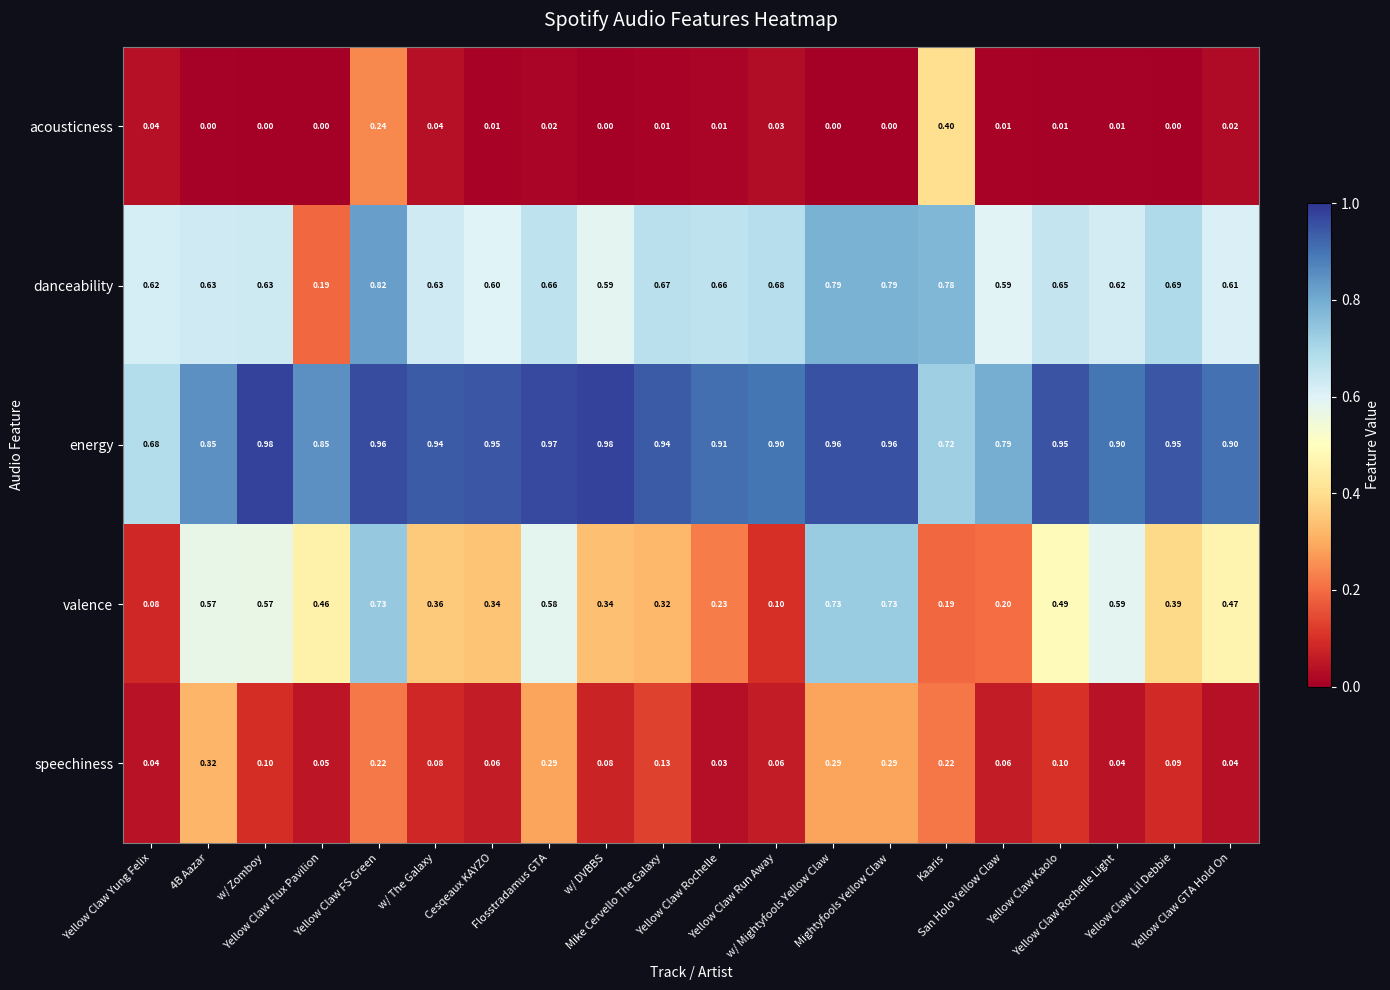

Which series has the largest total across all categories?

energy